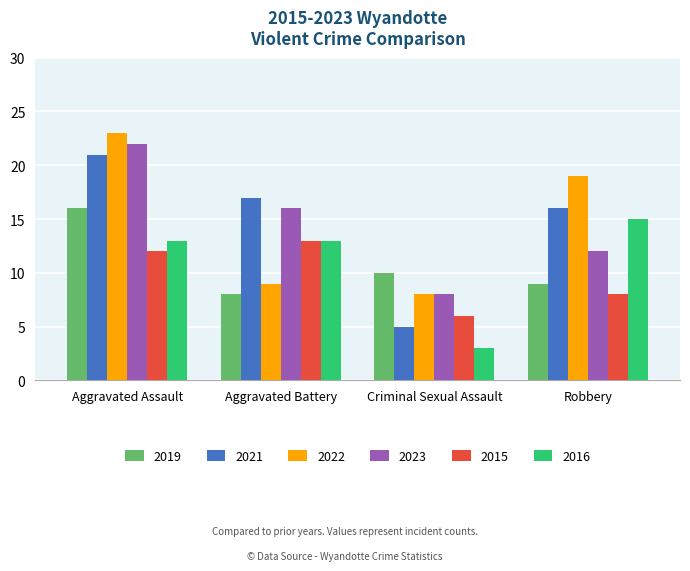

What position from the right is Criminal Sexual Assault?

2